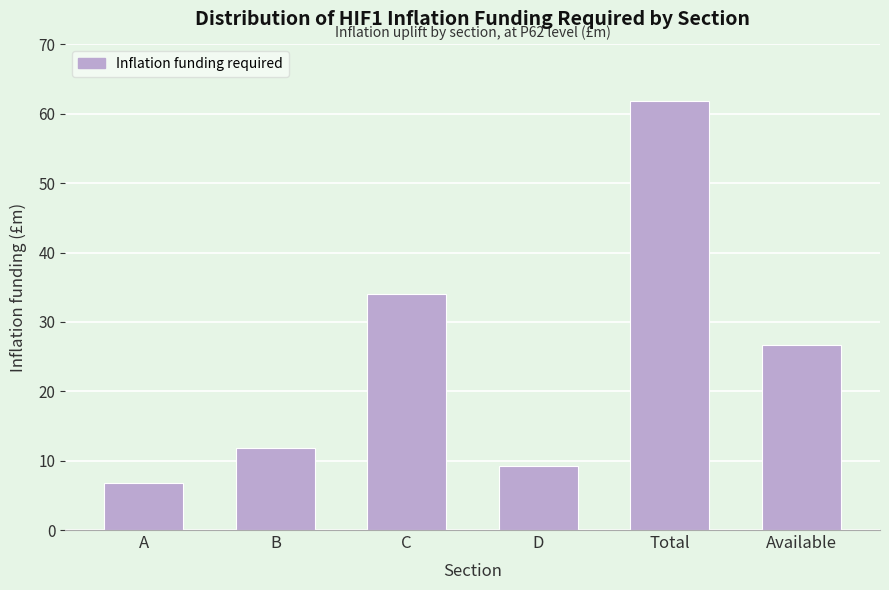

What is the average value?

25.0